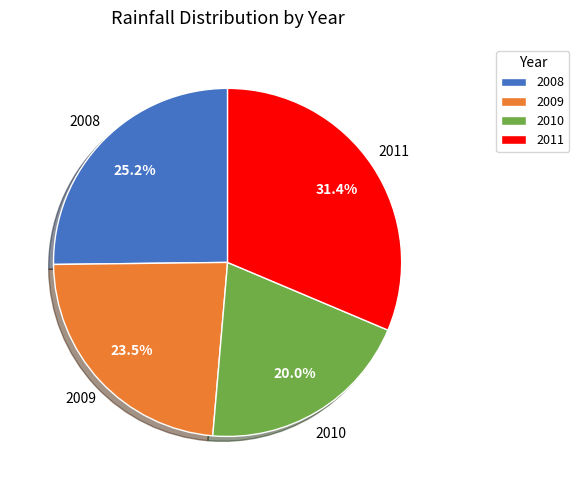

To the nearest percent, what portion does 2008 represent?

25%